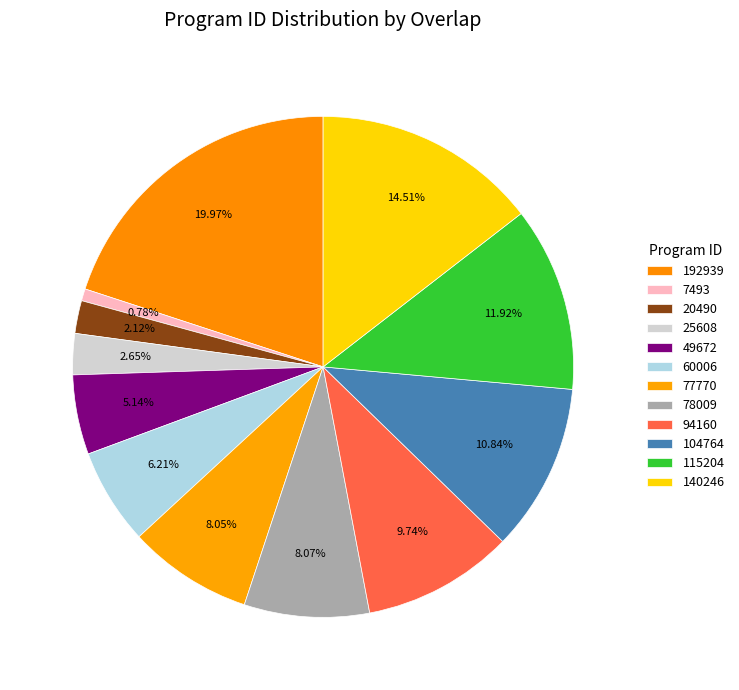

What percentage is NOT represented by 192939?

80.0%